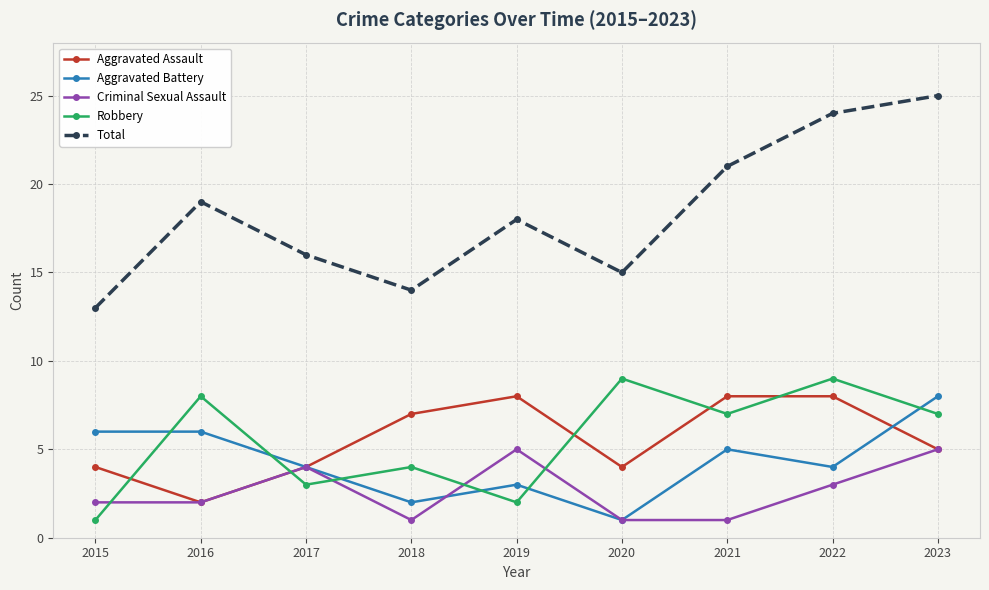

In Aggravated Battery, how many points are lower than both neighbors (excluding endpoints)?

3